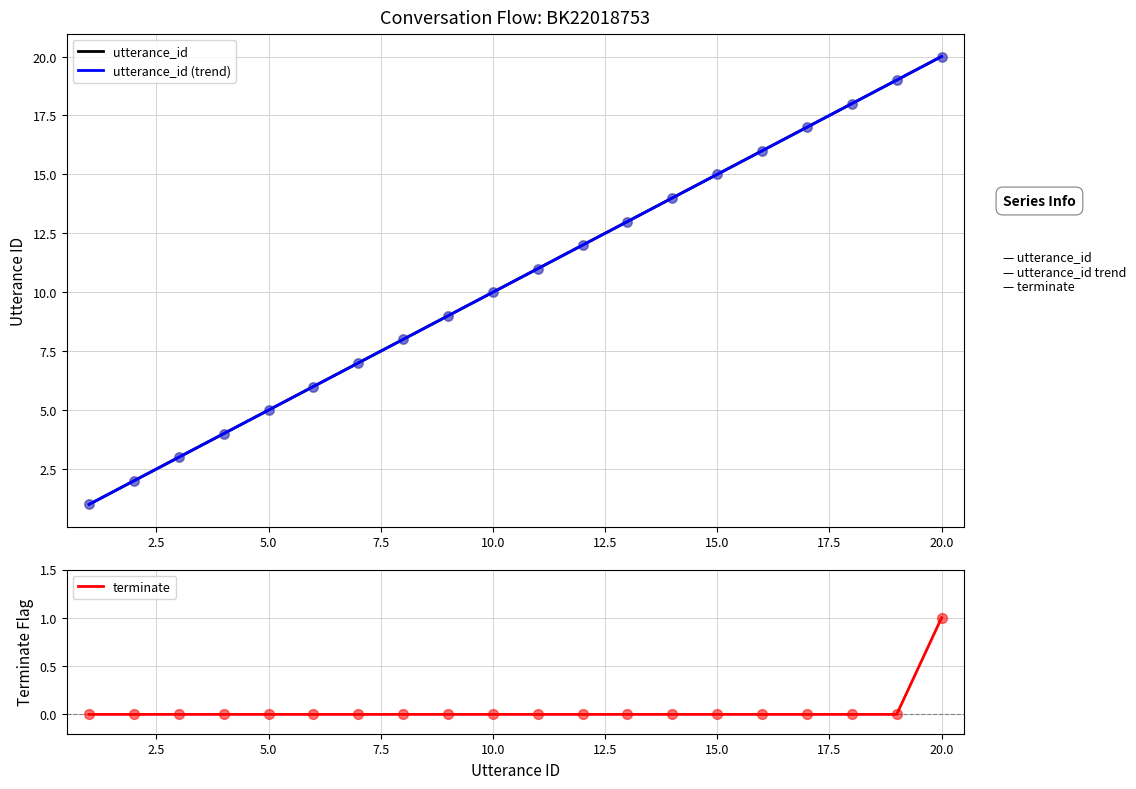

What are all the series names shown in the legend?

utterance_id, utterance_id (trend), terminate